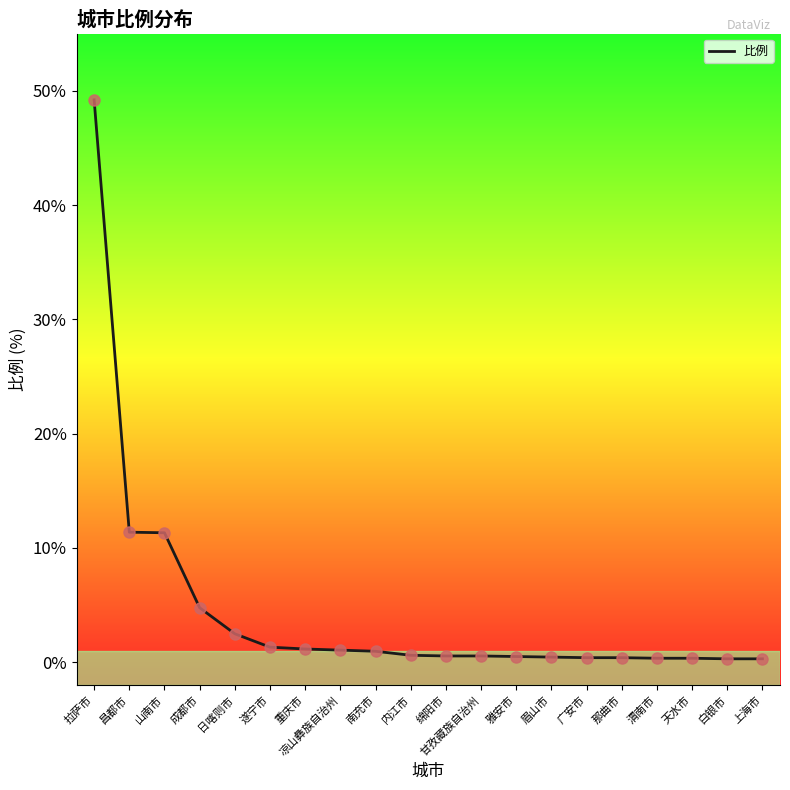

What is the ratio of the value at 成都市 to the value at 日喀则市?

1.9